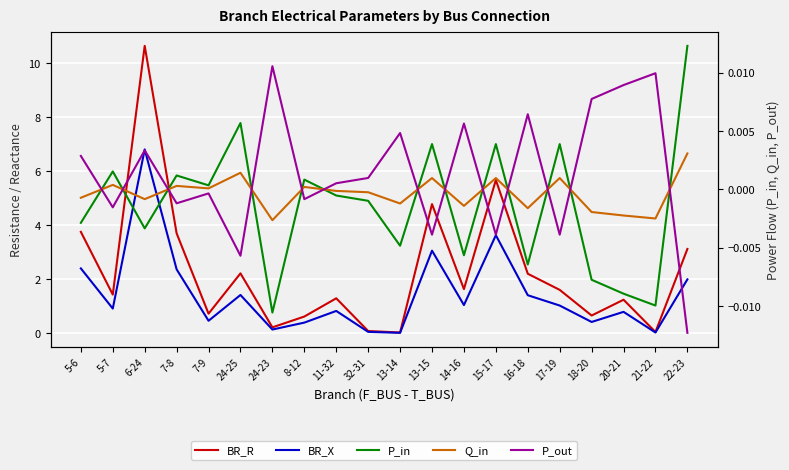

True or false: Q_in and BR_R cross at least once.

False